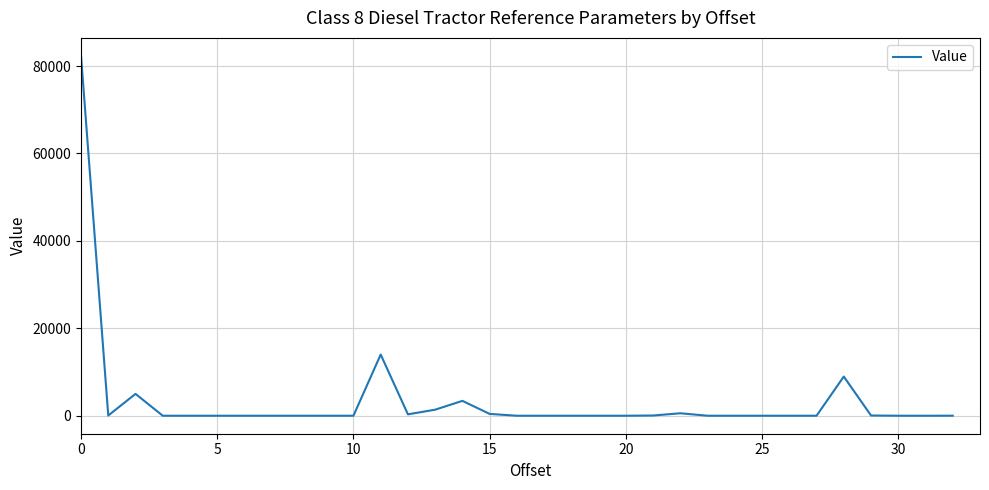

What is the greatest value displayed?

82333.3